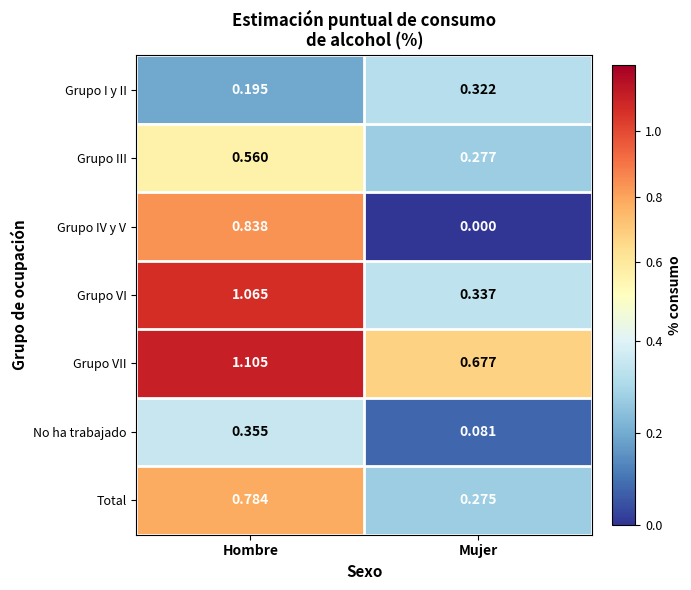

How many values in Grupo IV y V are above zero?

1